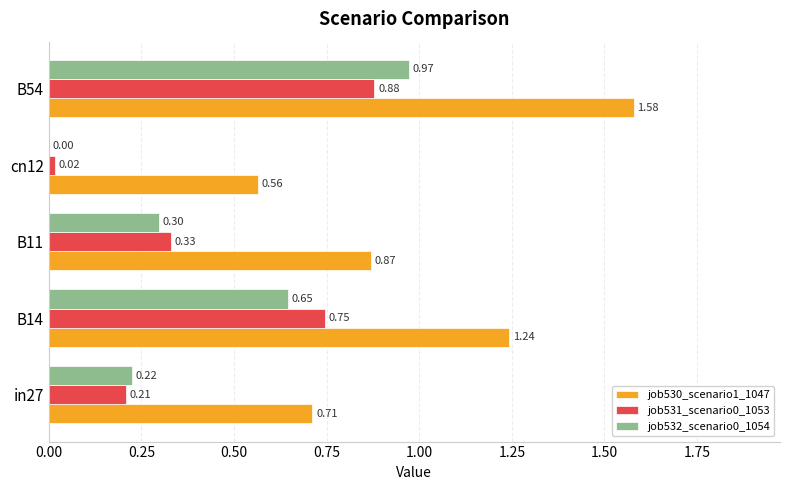

What is the total value across all series at B11?

1.5